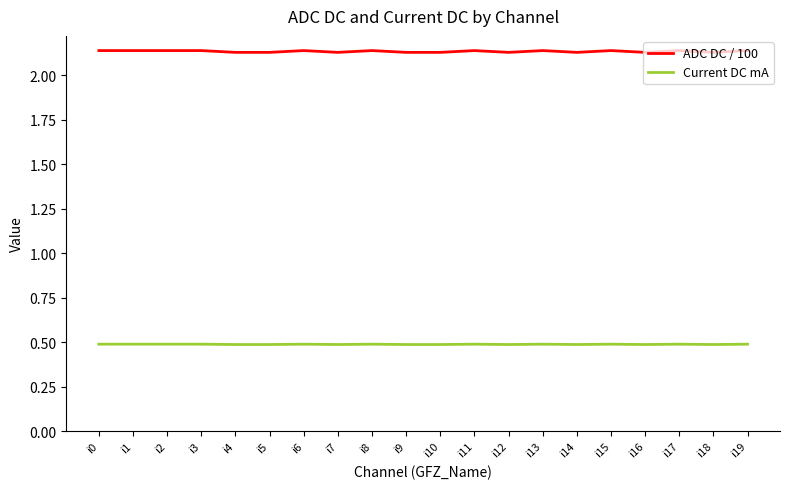

What is the sum of the Current DC mA values at i17 and i5?

1.0